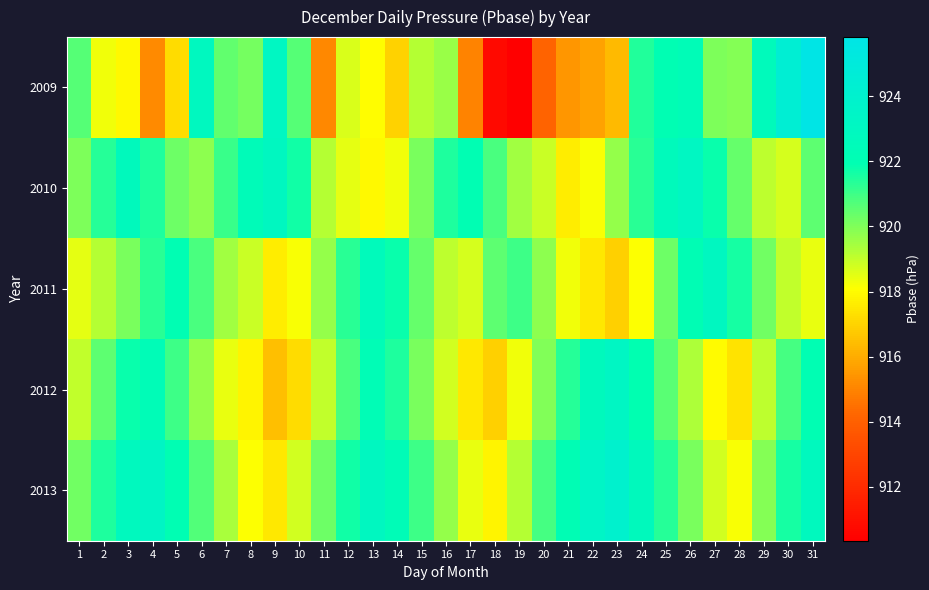

Rank the series by their maximum value, from highest to lowest.

2009, 2013, 2012, 2010, 2011